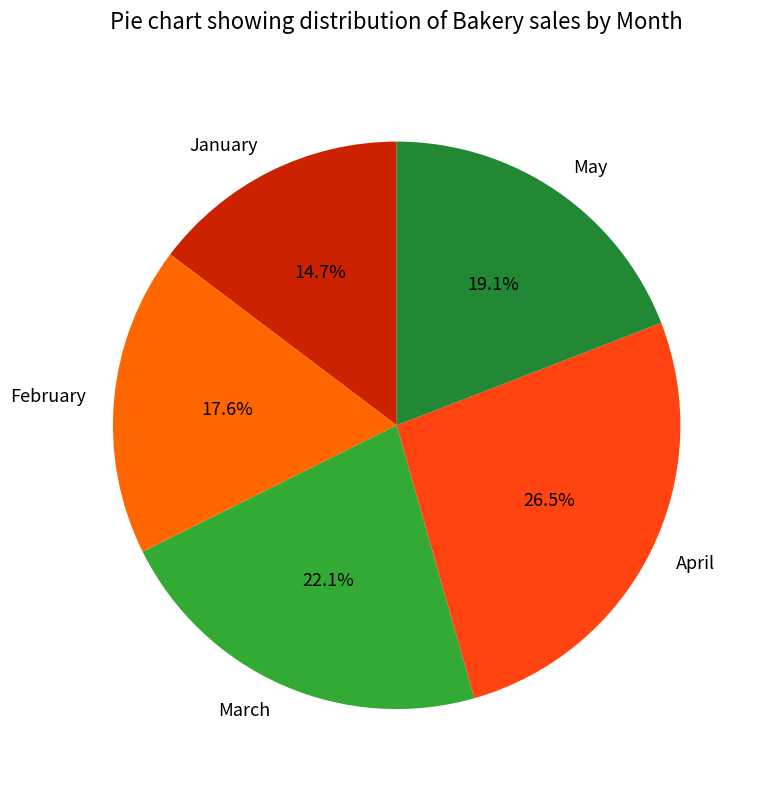

To the nearest percent, what portion does May represent?

19%